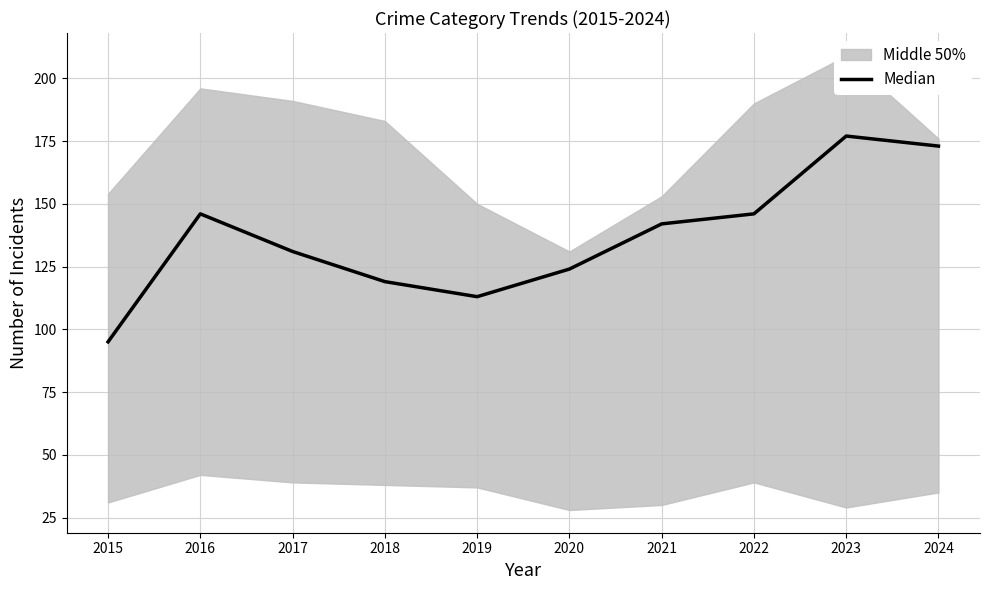

What is the difference between the values at 2015 and 2020?

29